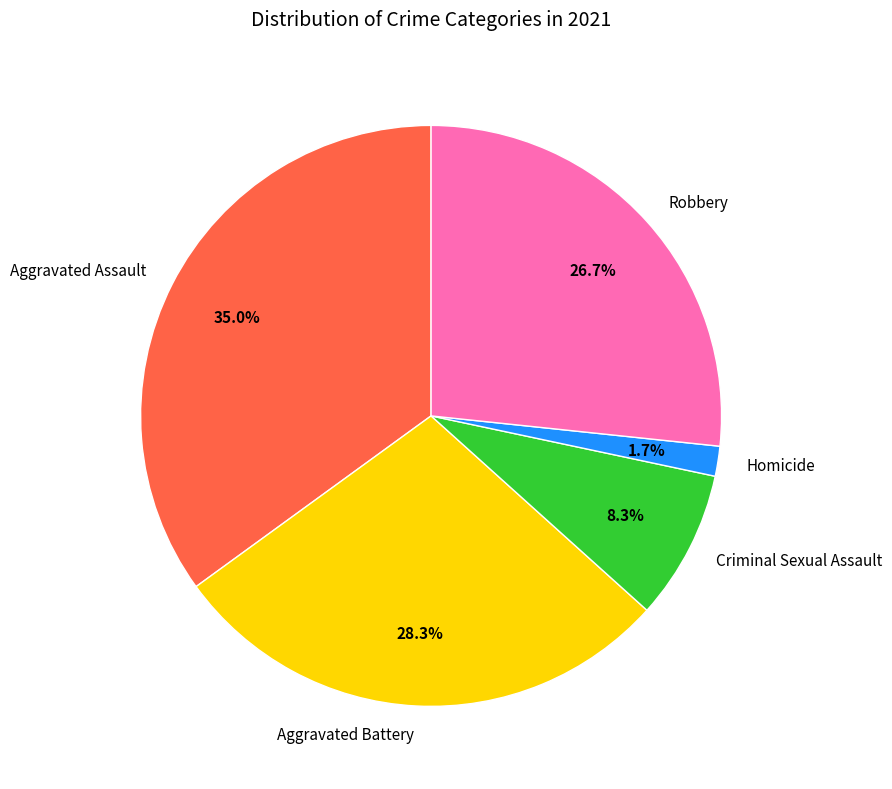

What percentage is the Robbery slice, to the nearest percent?

27%